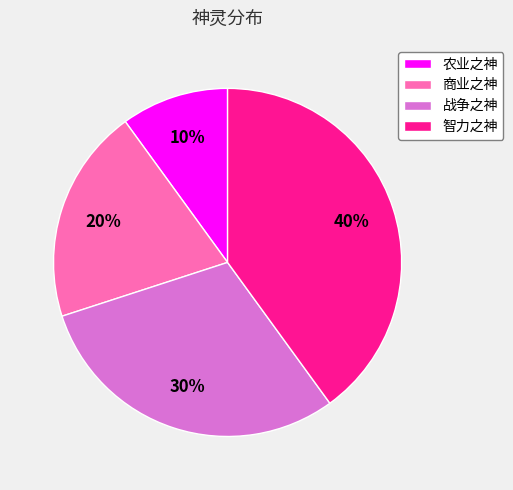

Count the number of slices in the pie.

4